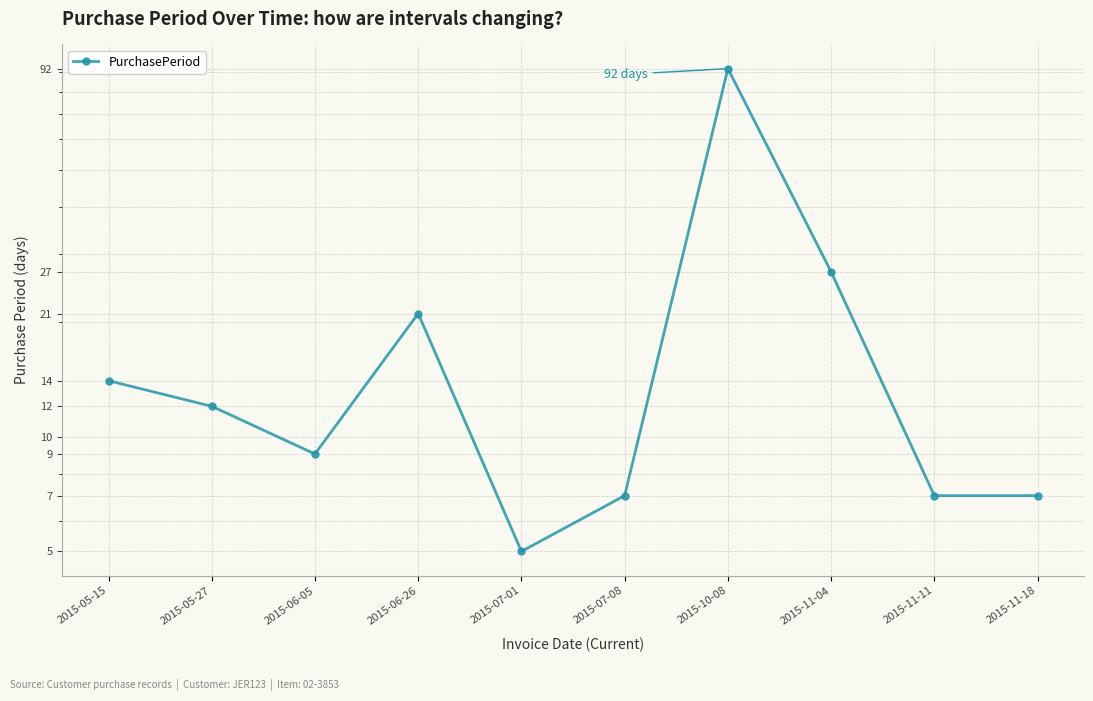

Reading right to left, extract all data points from this chart.

2015-11-18=7	2015-11-11=7	2015-11-04=27	2015-10-08=92	2015-07-08=7	2015-07-01=5	2015-06-26=21	2015-06-05=9	2015-05-27=12	2015-05-15=14